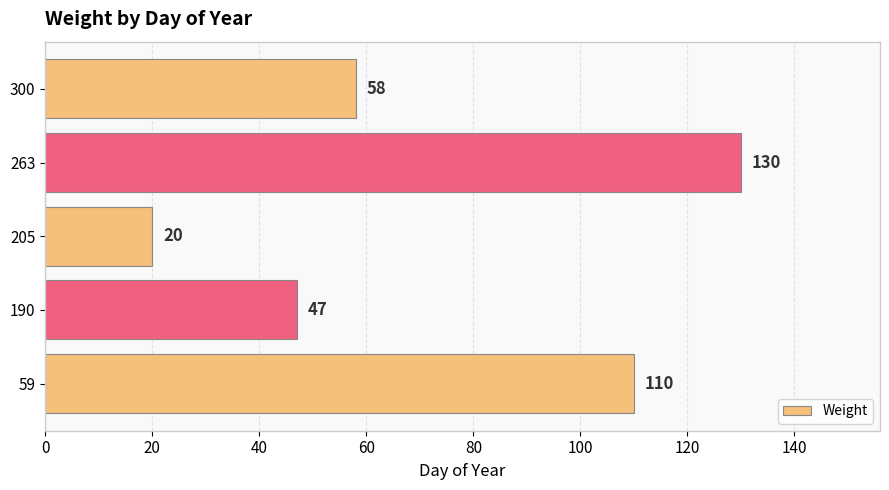

What is the sum of all values?

365